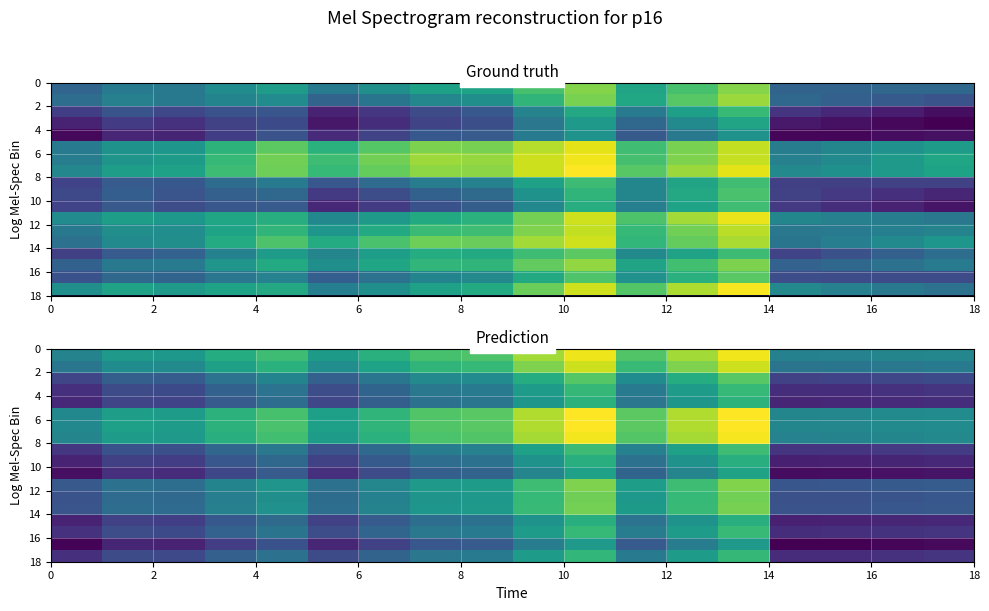

What is the greatest value displayed?

0.9